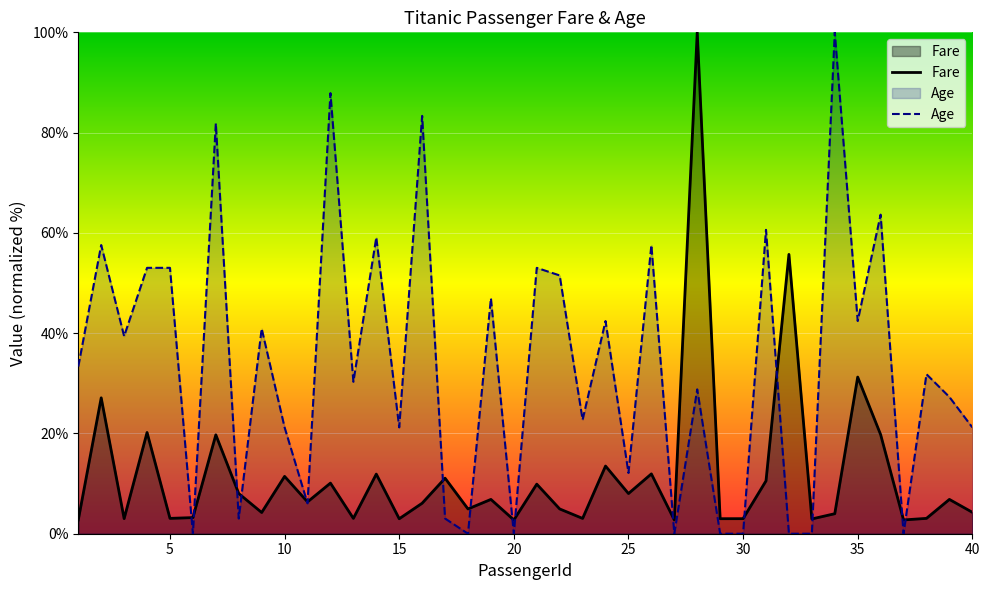

What is the difference between the maximum and minimum values in the Fare series?

97.3